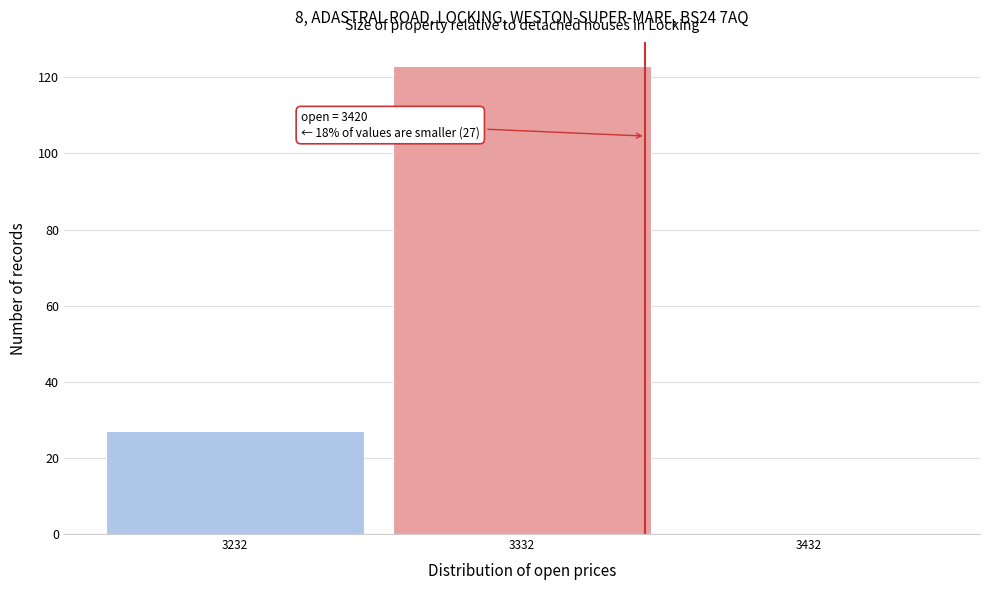

Reading left to right, what are all the values shown in this chart?

3232=27	3332=123	3432=0